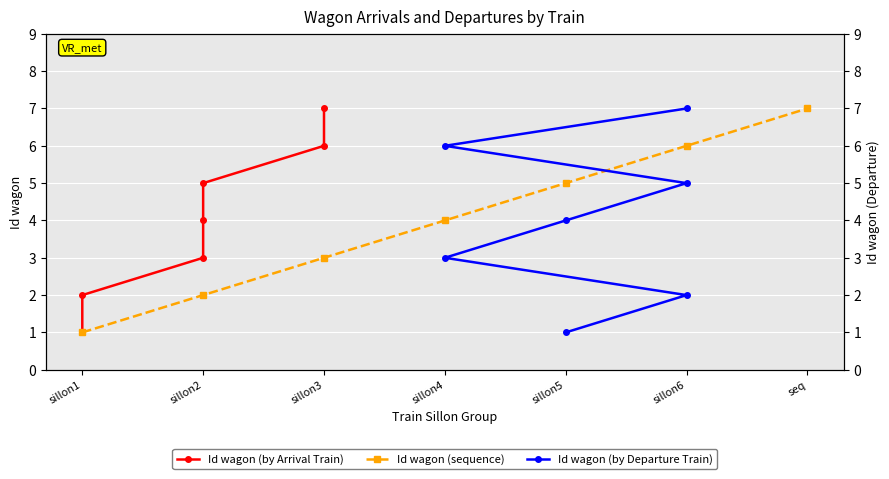

What is the value of the Id wagon (by Departure Train) point at the 6th from the left?

6